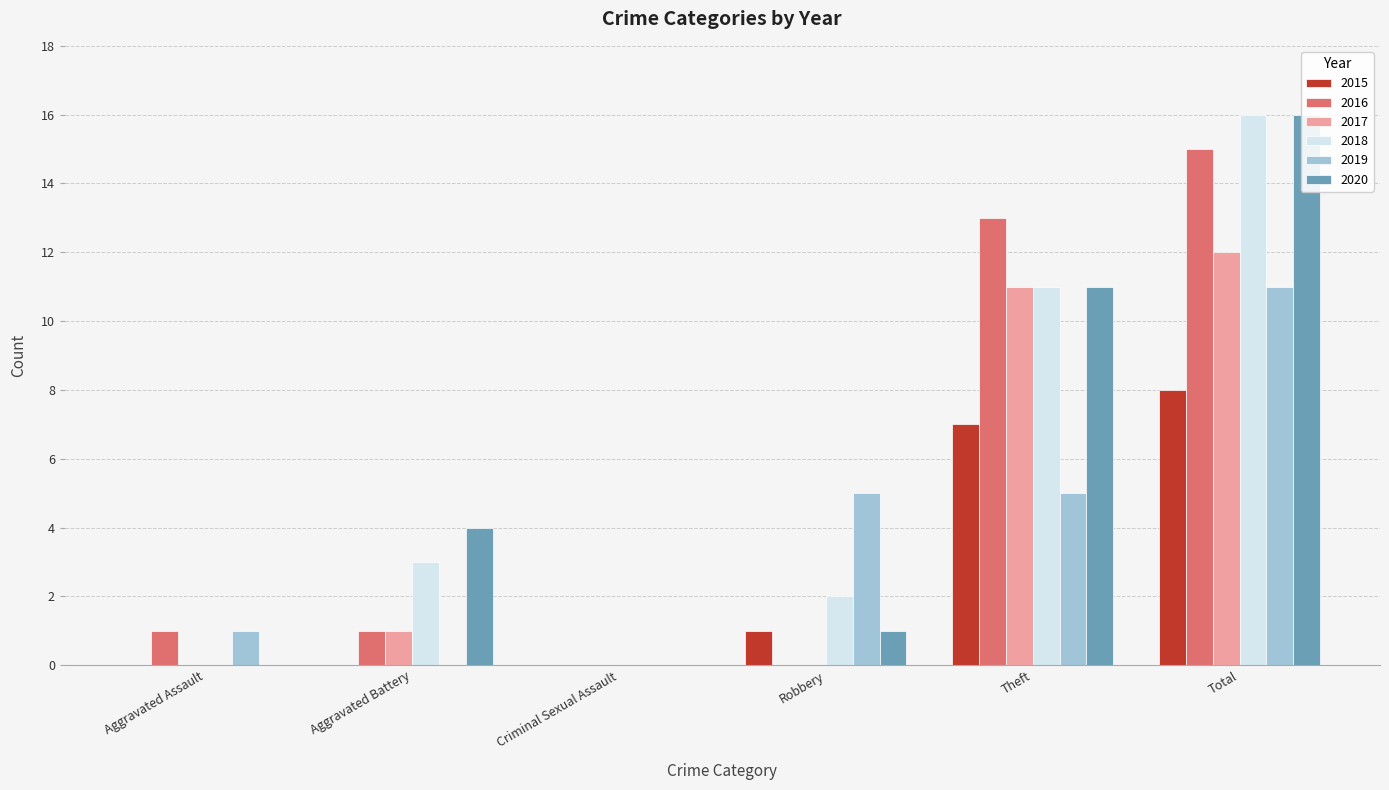

Reading left to right, list all the values displayed in this chart.

2015: Aggravated Assault=0	Aggravated Battery=0	Criminal Sexual Assault=0	Robbery=1	Theft=7	Total=8
2016: Aggravated Assault=1	Aggravated Battery=1	Criminal Sexual Assault=0	Robbery=0	Theft=13	Total=15
2017: Aggravated Assault=0	Aggravated Battery=1	Criminal Sexual Assault=0	Robbery=0	Theft=11	Total=12
2018: Aggravated Assault=0	Aggravated Battery=3	Criminal Sexual Assault=0	Robbery=2	Theft=11	Total=16
2019: Aggravated Assault=1	Aggravated Battery=0	Criminal Sexual Assault=0	Robbery=5	Theft=5	Total=11
2020: Aggravated Assault=0	Aggravated Battery=4	Criminal Sexual Assault=0	Robbery=1	Theft=11	Total=16